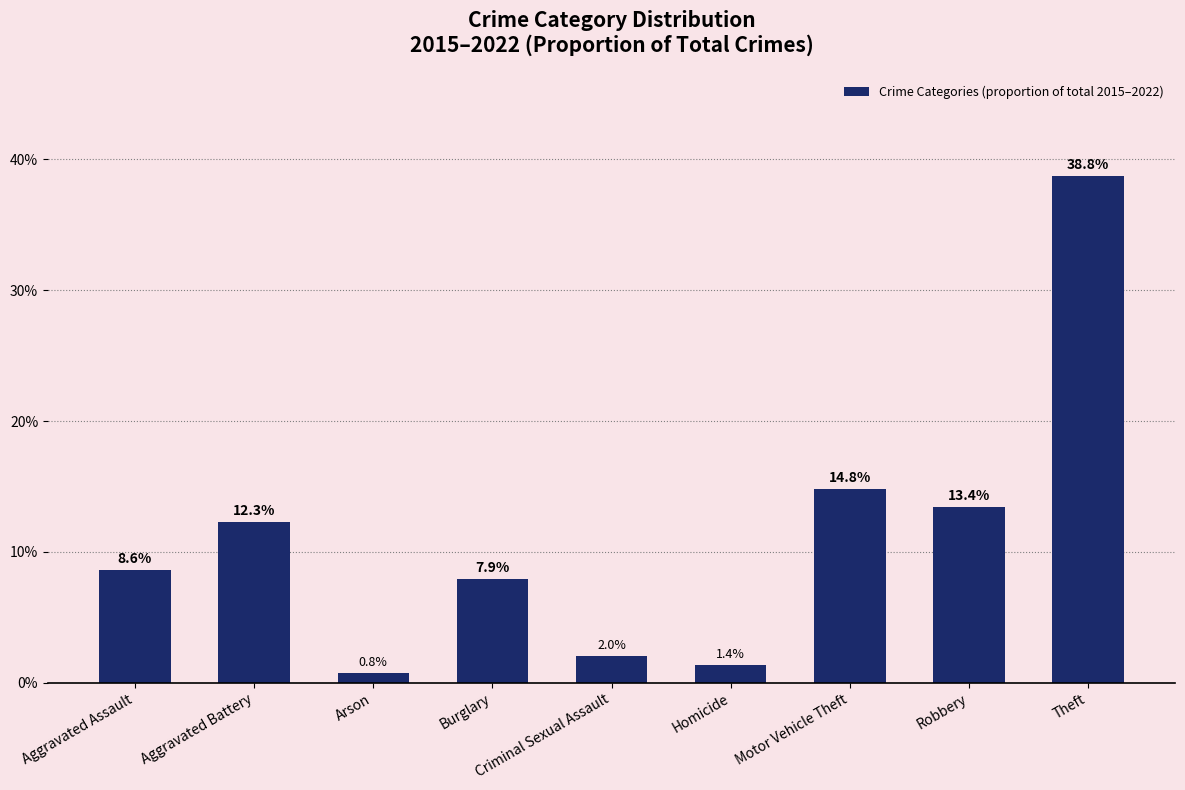

True or false: the data shows 0.1 at Burglary.

False